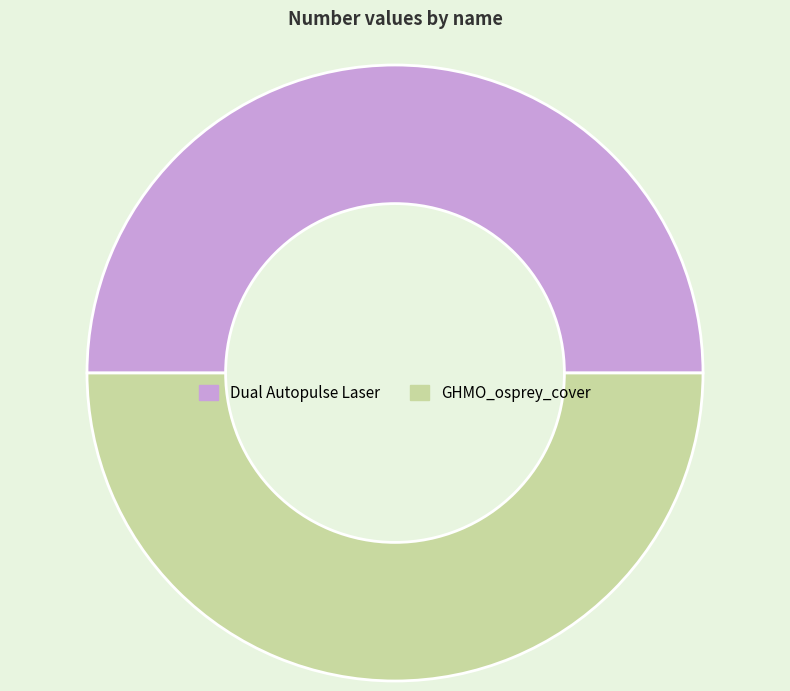

The GHMO_osprey_cover slice represents 50% of the pie. True or false?

True